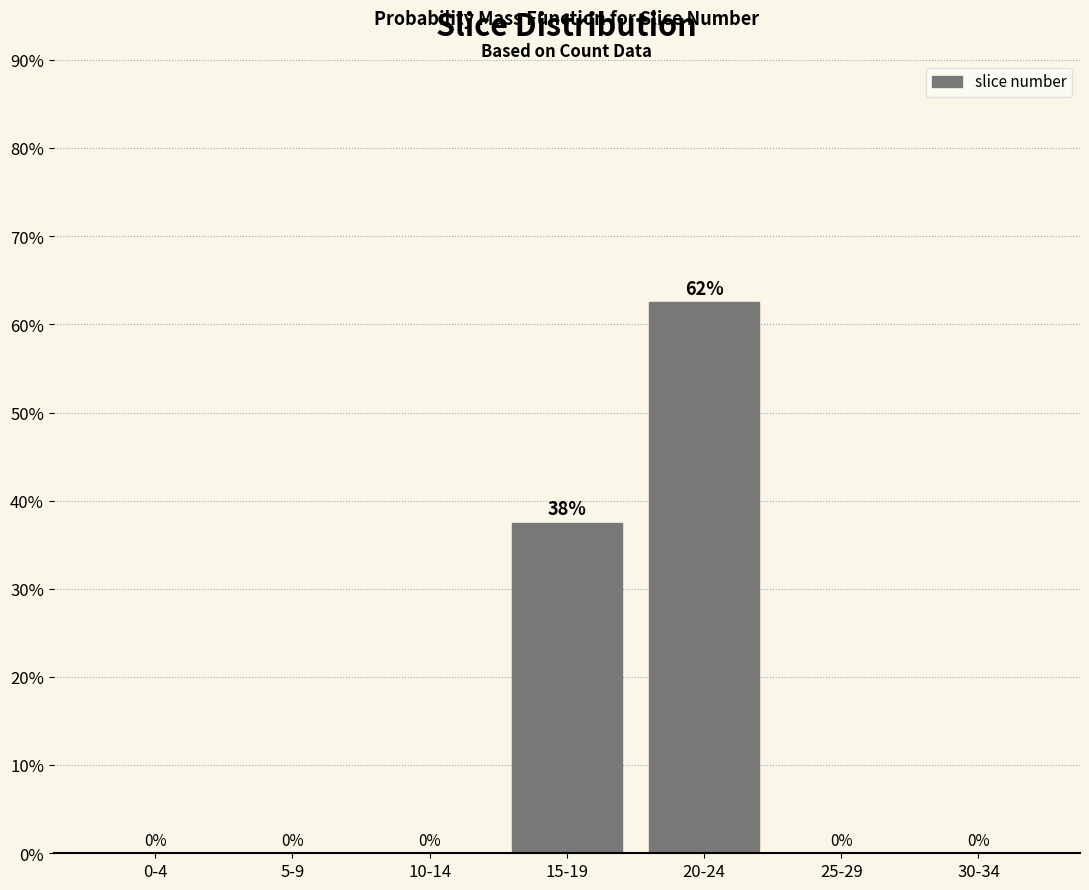

Which label corresponds to the largest value in the chart?

20-24